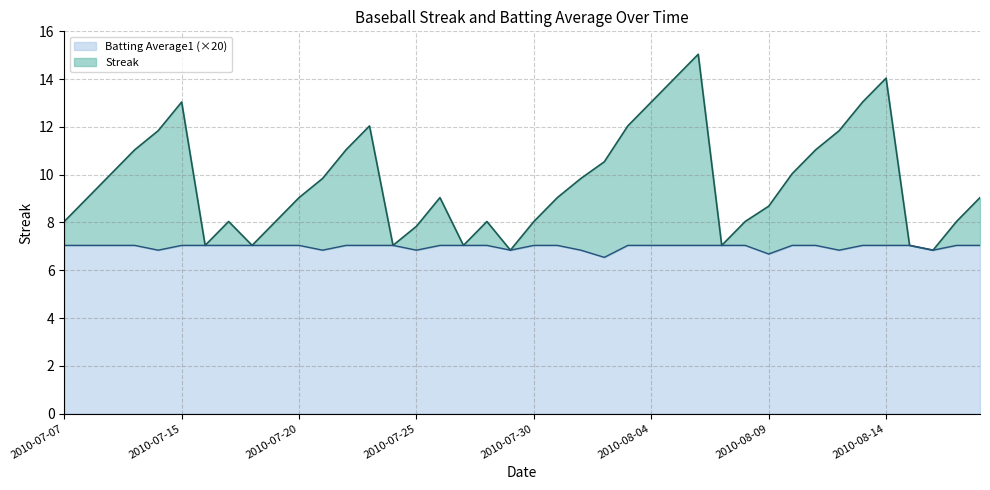

Which category has the lowest value in the Streak series?

2010-07-29